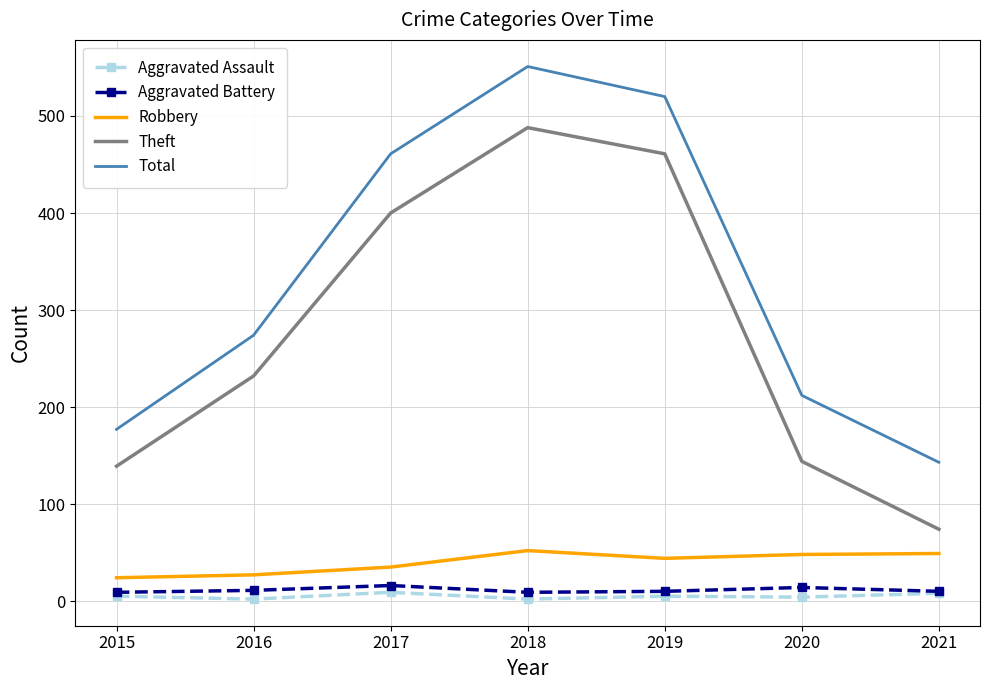

Where is Total nearest to the value 347?

2016